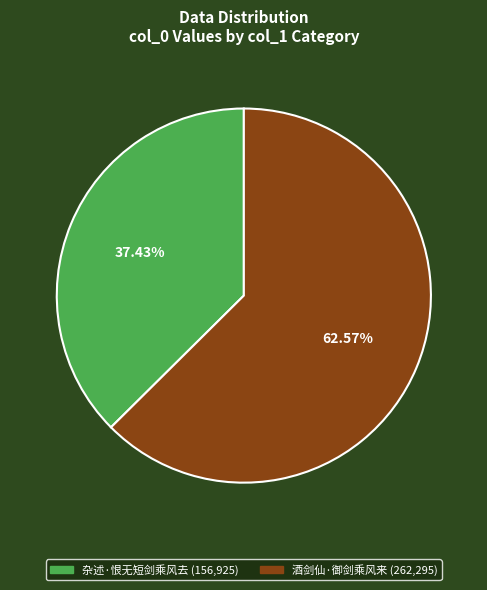

What is the majority slice?

酒剑仙·御剑乘风来